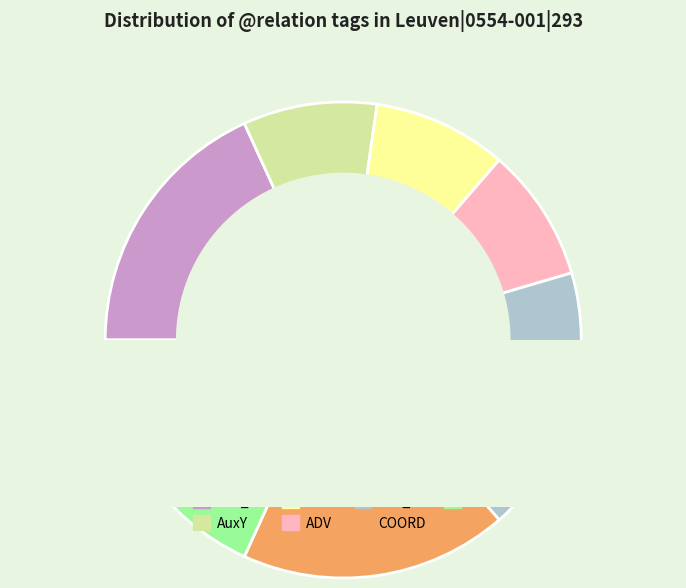

Count the number of slices in the pie.

7